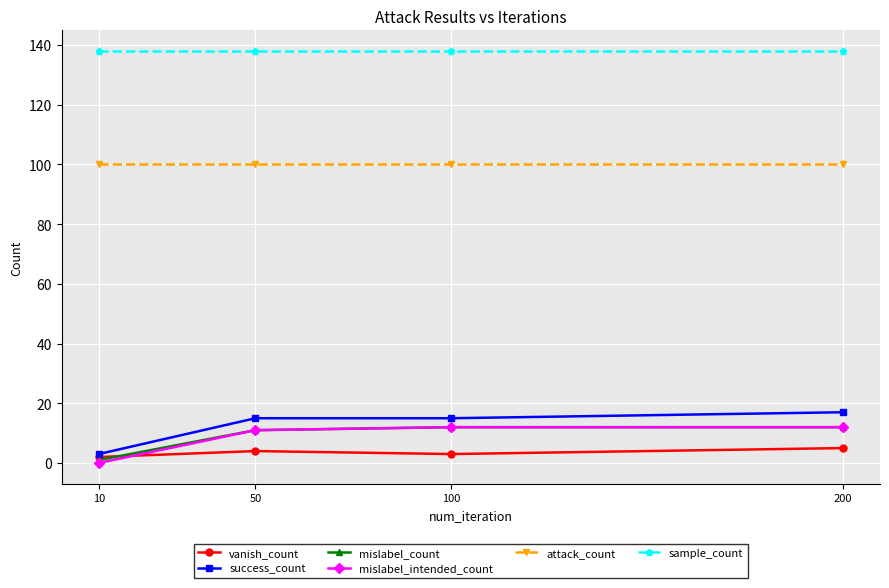

The sample_count series shows 138 at 50. True or false?

True